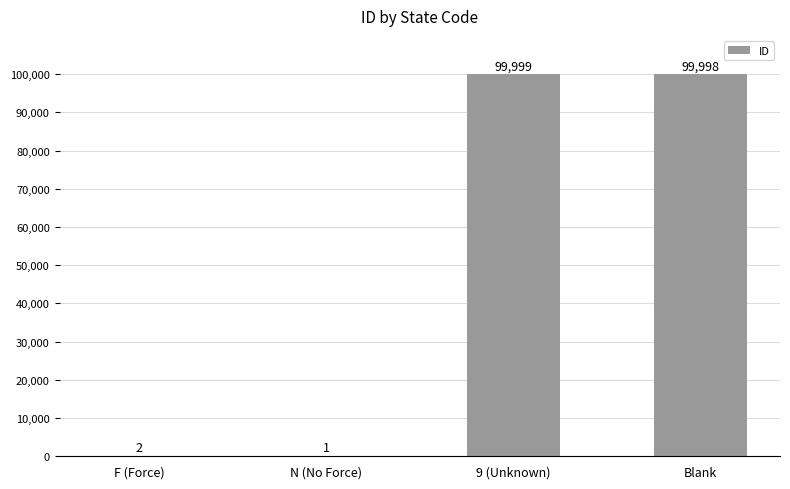

What is the sum of all values?

200000